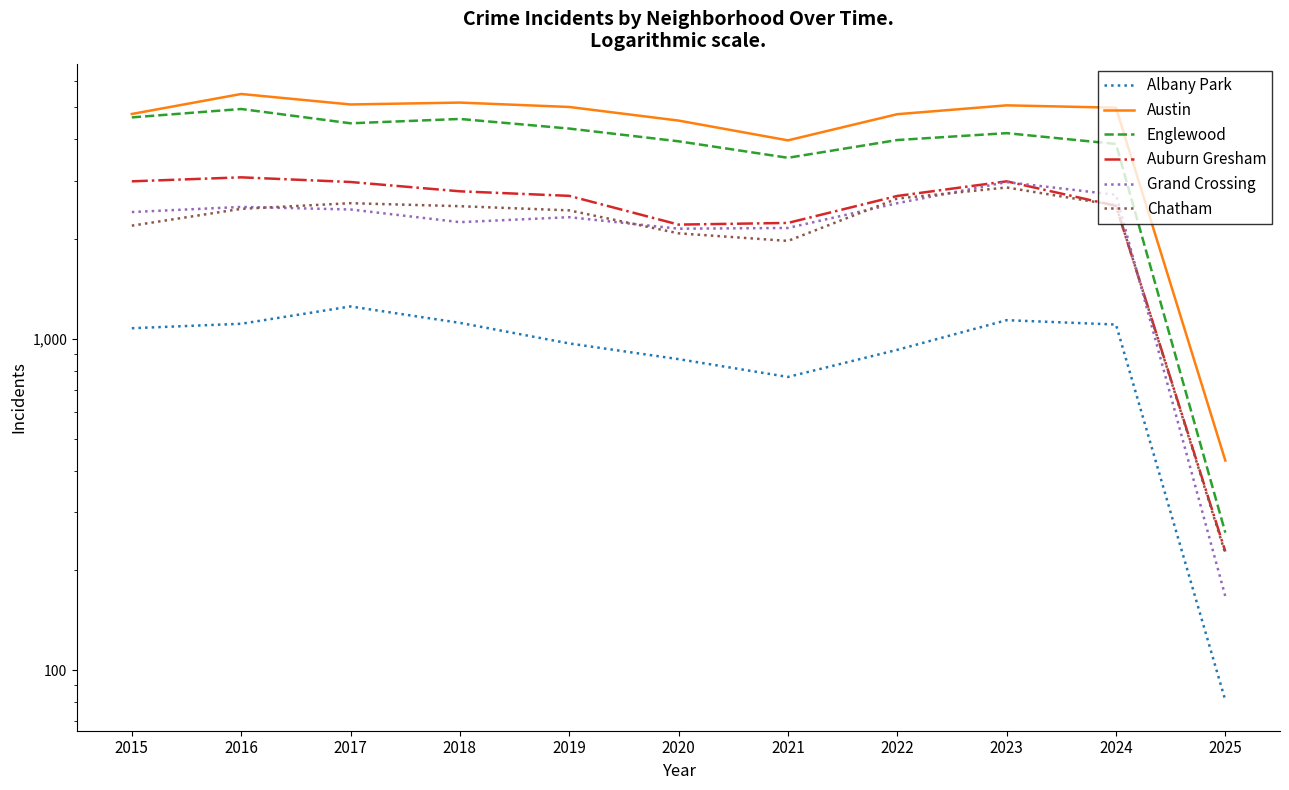

At which label is Englewood closest to 2599?

2021